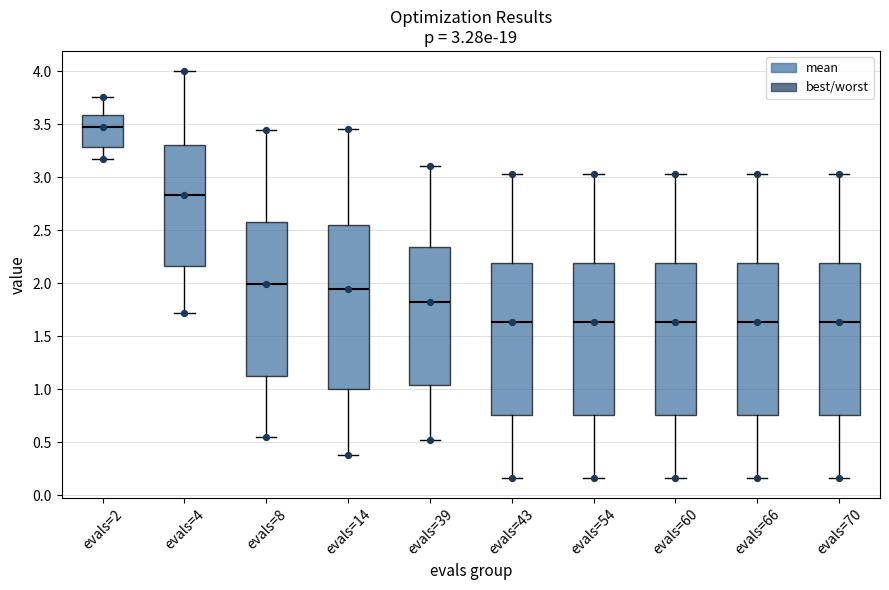

Which box is the tallest, from its lower edge to its upper edge?

evals=14